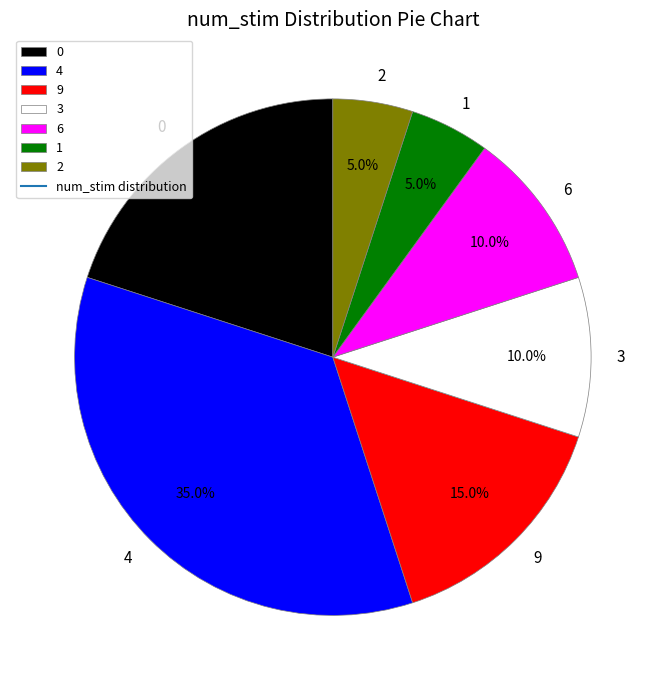

What percentage is the 0 slice, to the nearest percent?

20%